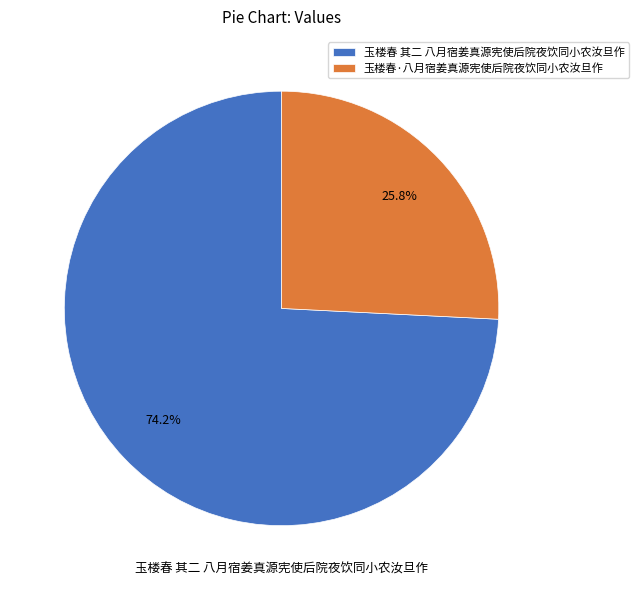

How many segments does this pie chart have?

2